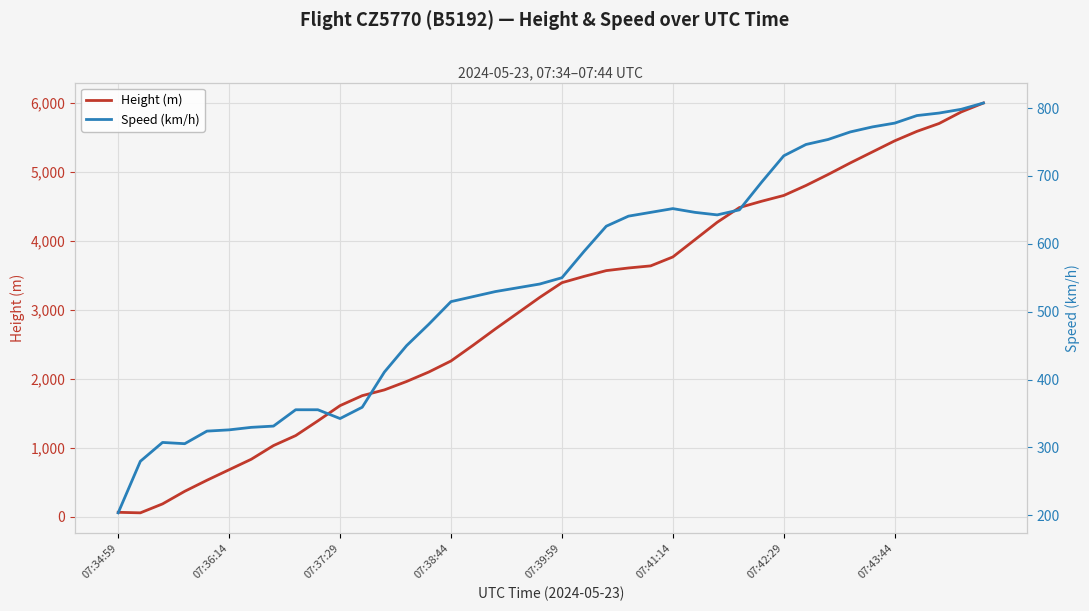

What are all the series names shown in the legend?

Height (m), Speed (km/h)